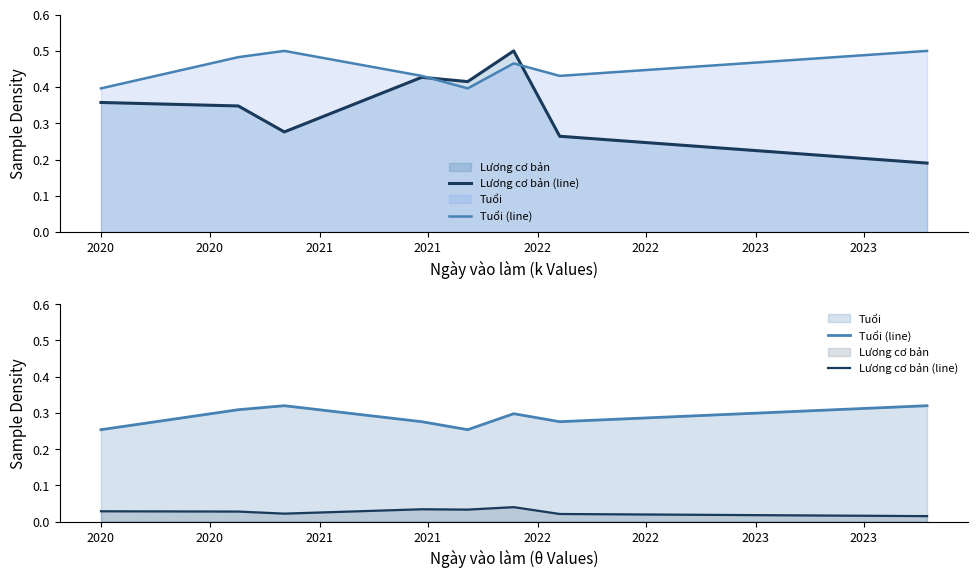

Which series has the largest total across all categories?

Tuổi (line)